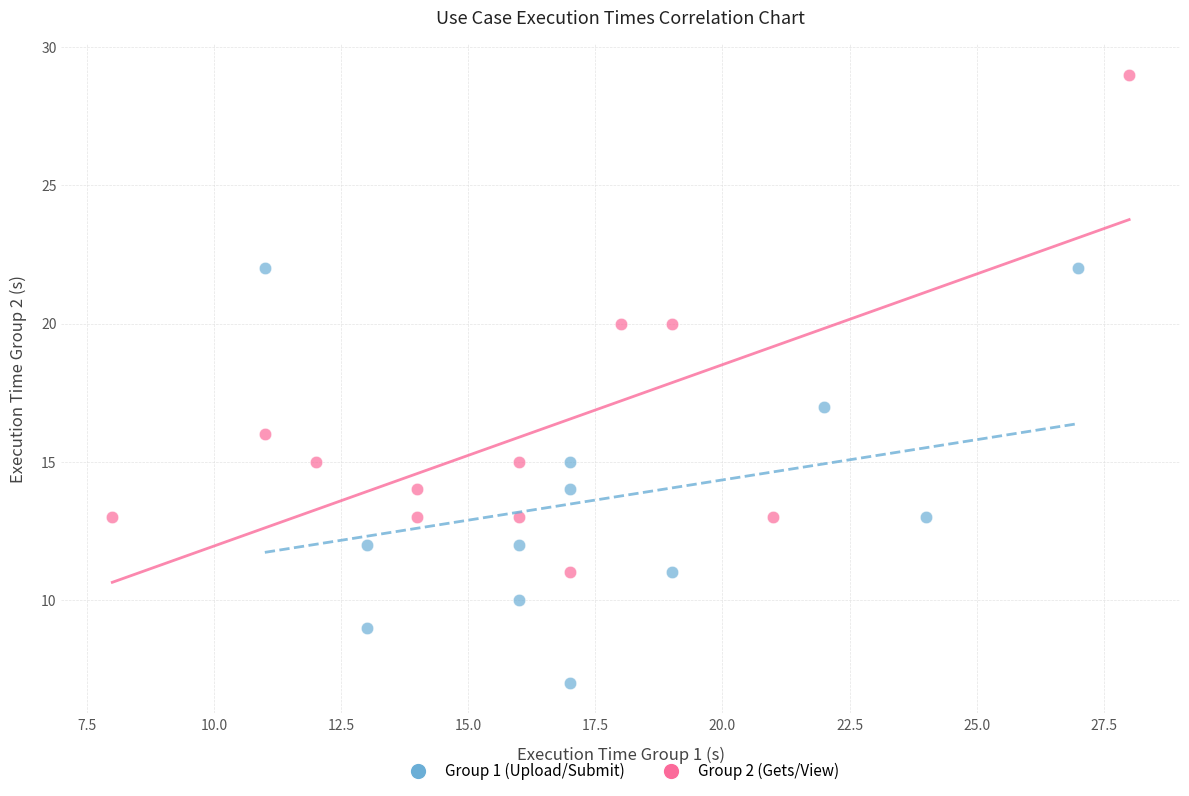

What are all the series names shown in the legend?

Group 1 (Upload/Submit), Group 2 (Gets/View)